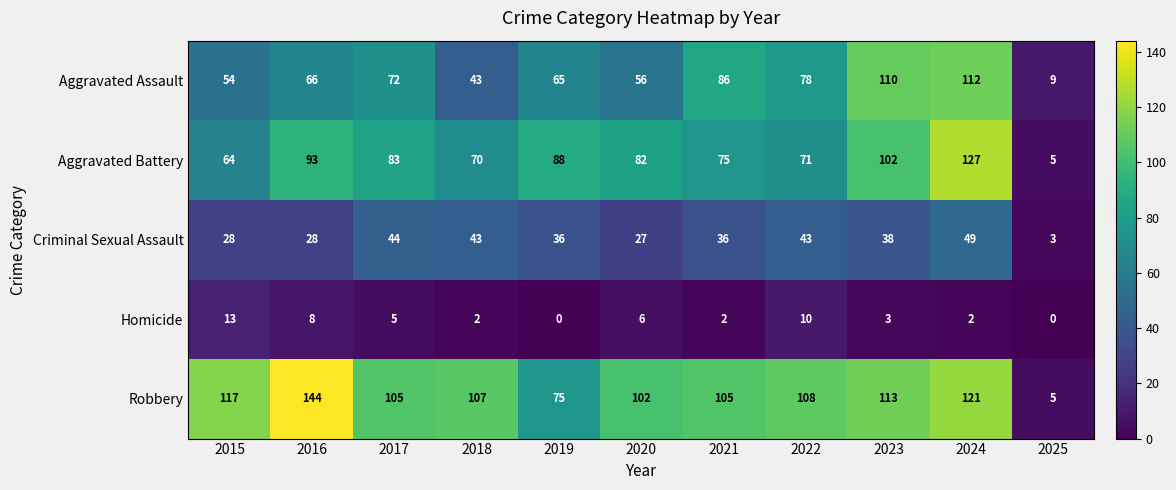

List the series in order of their peak value, highest first.

Robbery, Aggravated Battery, Aggravated Assault, Criminal Sexual Assault, Homicide